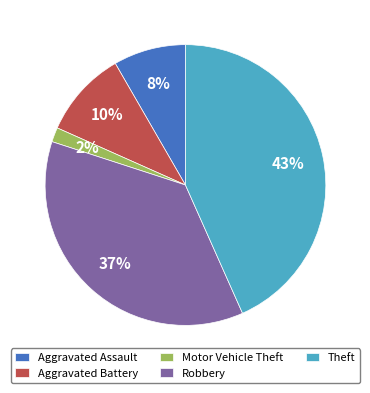

What percentage is the Robbery slice, to the nearest percent?

37%